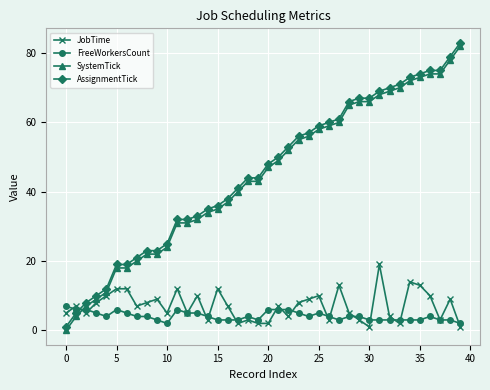

How many times do AssignmentTick and FreeWorkersCount cross each other?

1